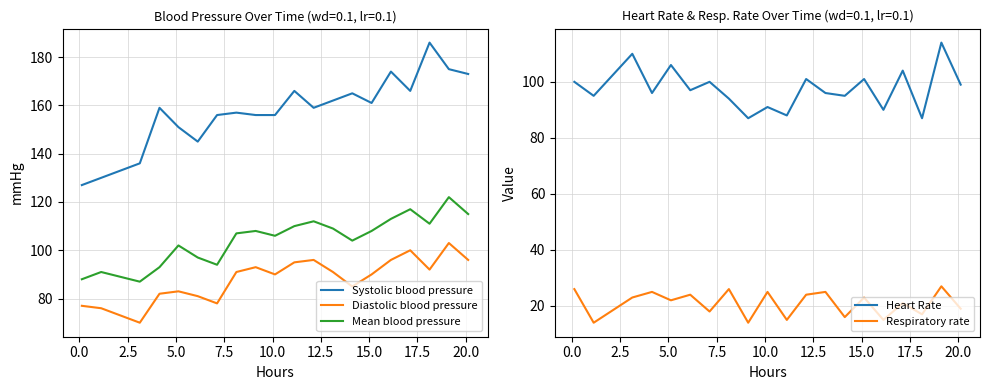

True or false: Systolic blood pressure has more than 2 points higher than both neighbors.

True